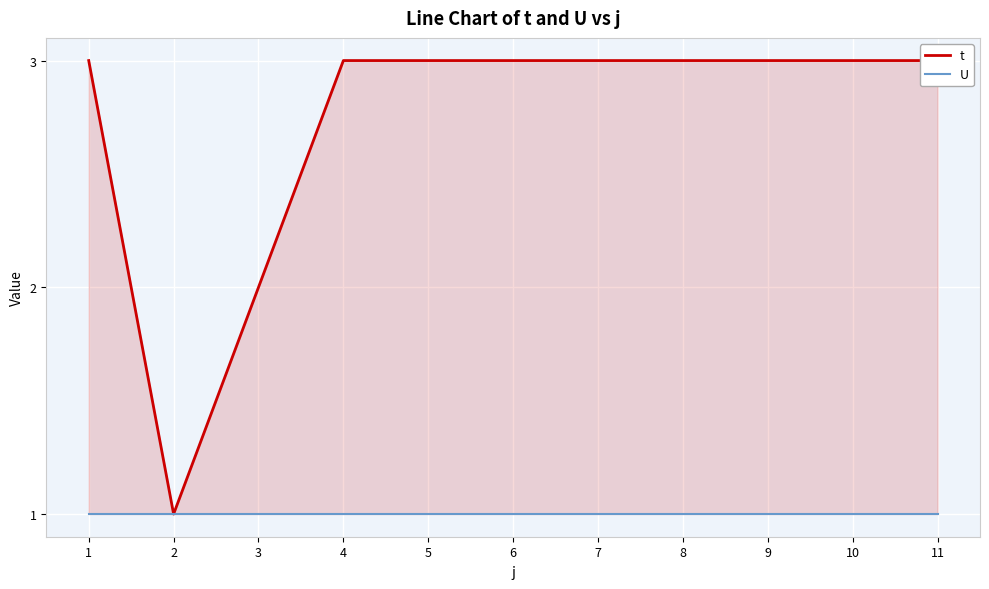

Between 2 and 6, which series saw the biggest shift?

t